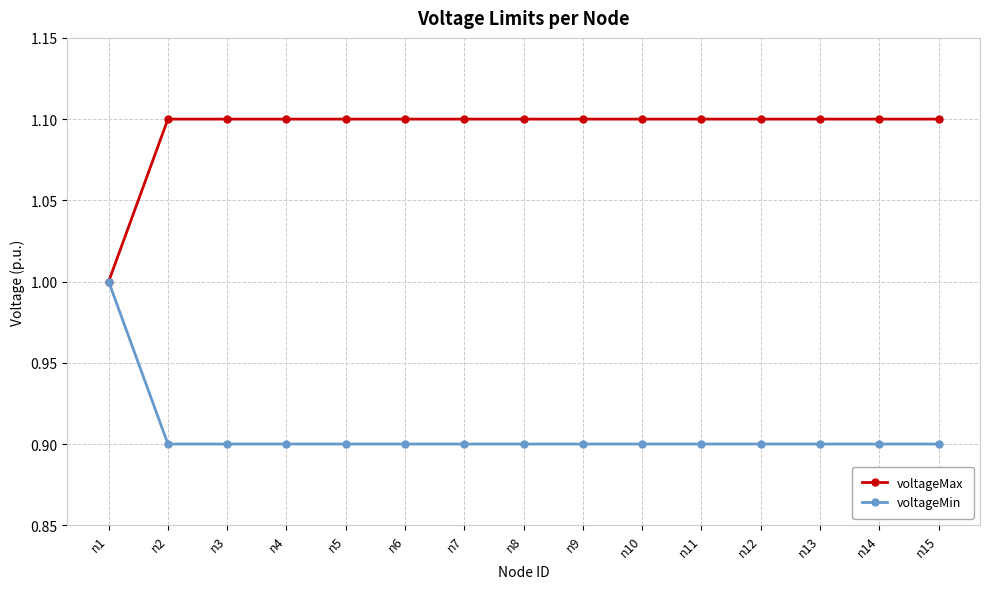

What is the value of the voltageMin point at the 13th from the left?

0.9